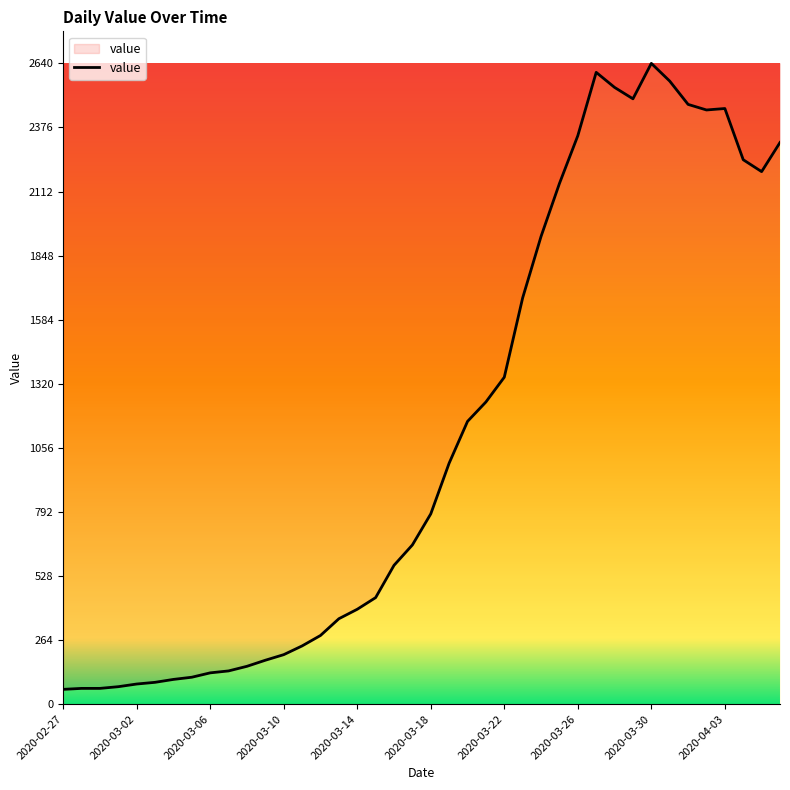

What is the minimum value shown in the chart?

61